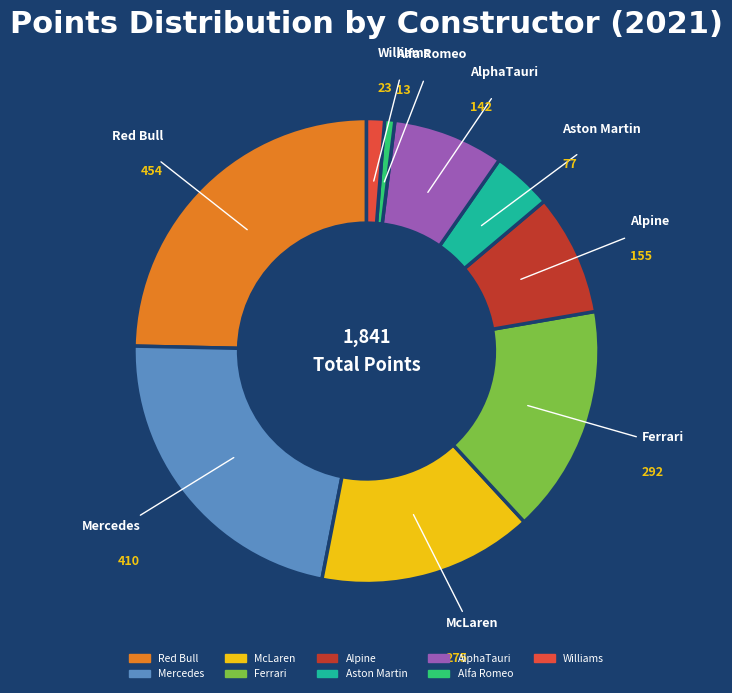

Is there any slice that represents more than half of the pie?

No